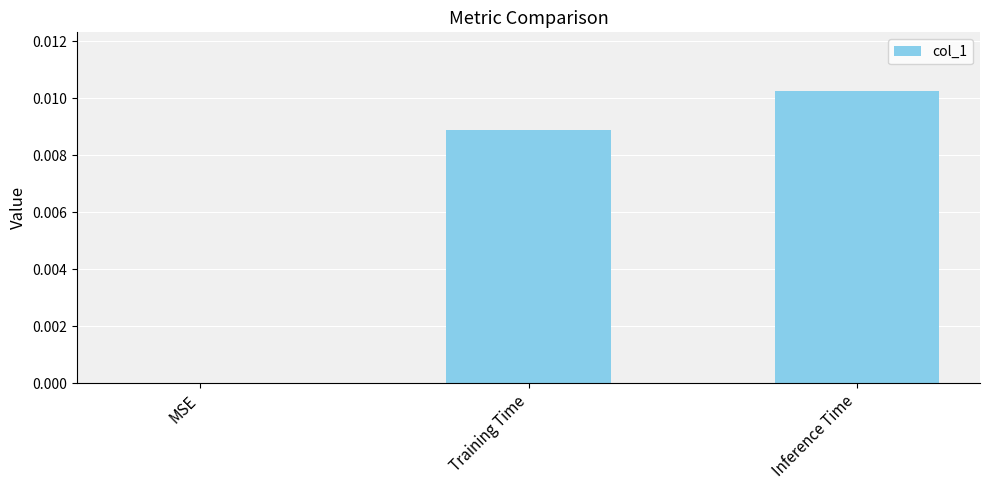

Between Training Time and Inference Time, which is larger?

Inference Time